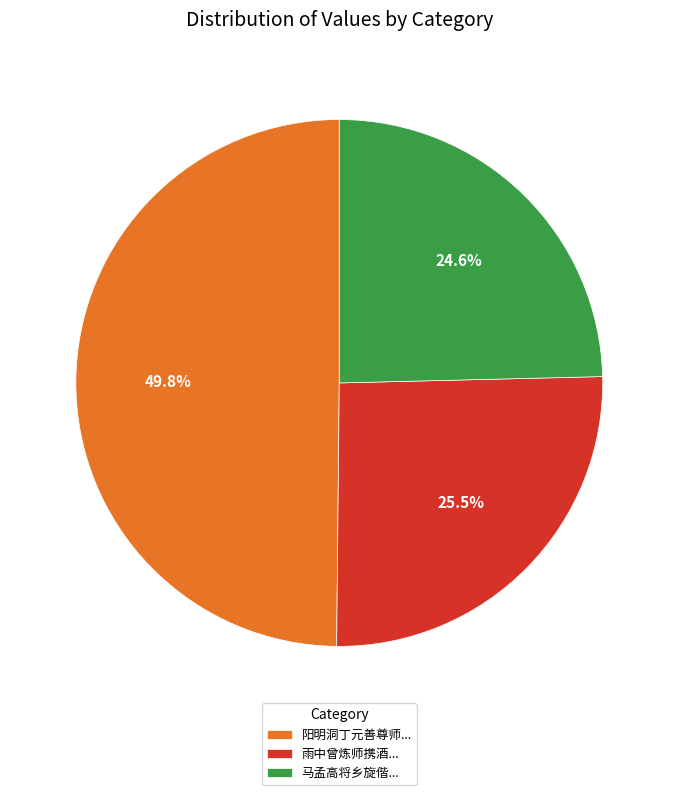

Approximately how many times larger is the value at 马孟高将乡旋偕... compared to 阳明洞丁元善尊师...?

0.5